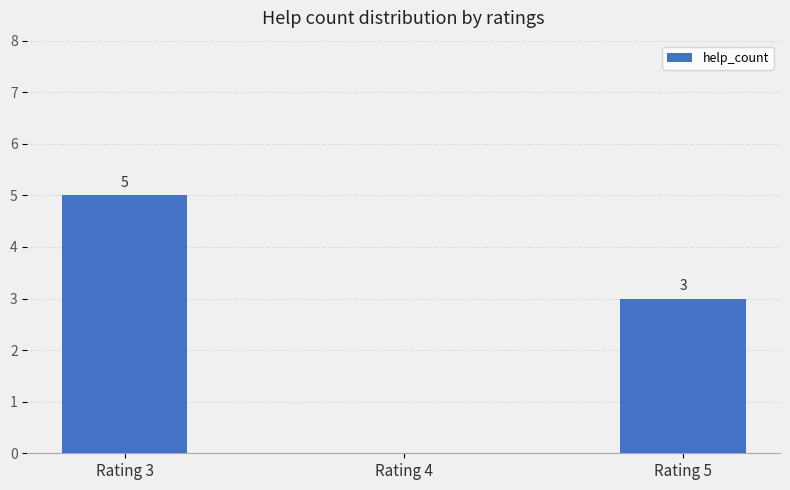

Reading left to right, extract all data points from this chart.

Rating 3=5	Rating 4=0	Rating 5=3